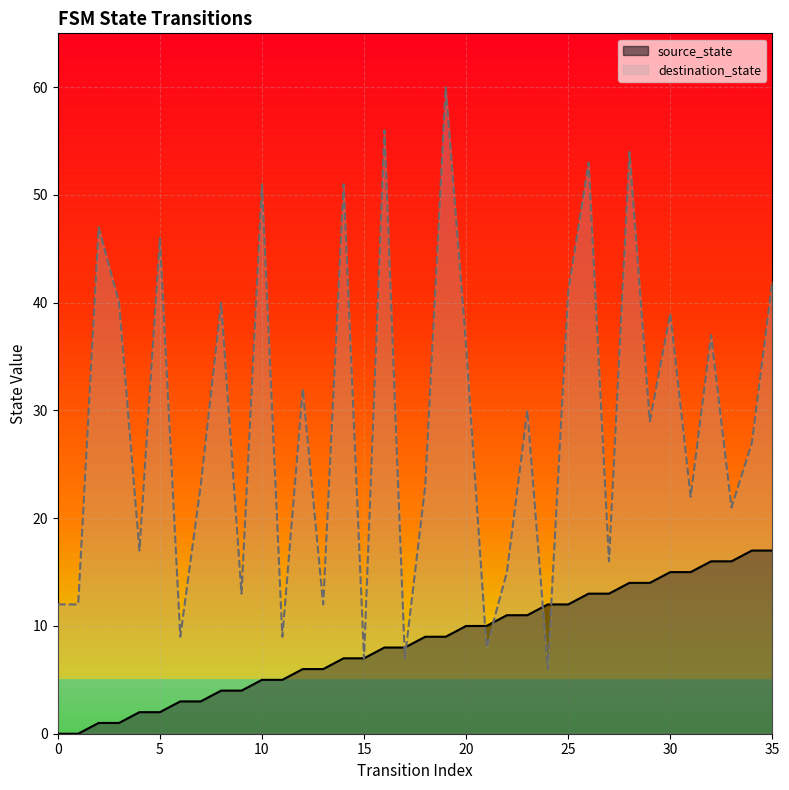

How many lines are shown in the chart?

2